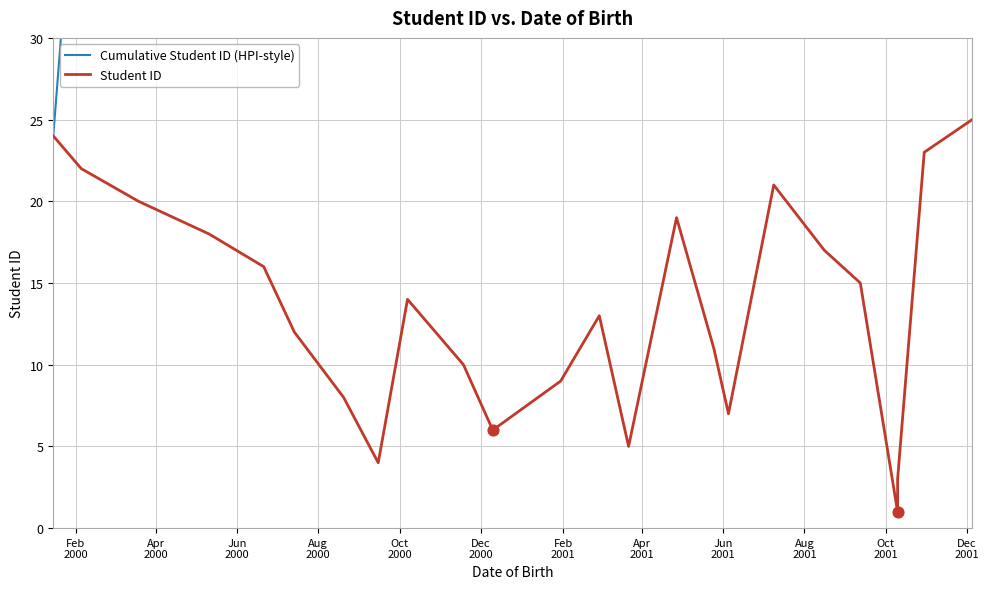

Which series contains the lowest Y value?

Student ID